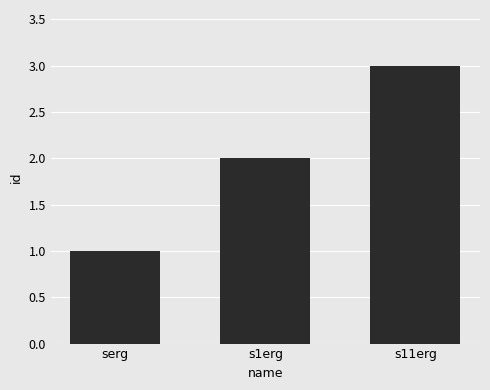

True or false: the data shows 4 at s11erg.

False